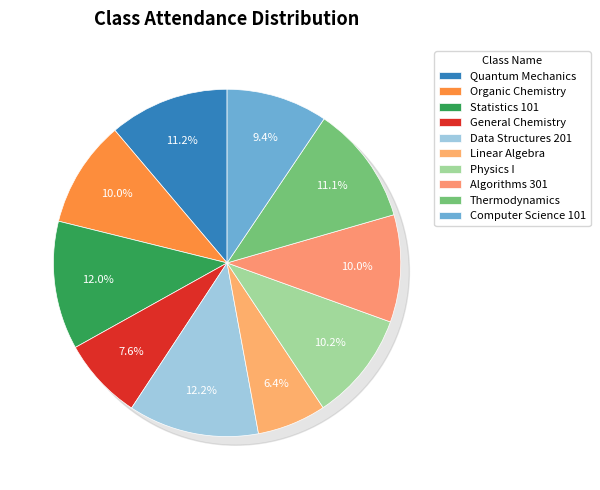

Count the number of slices in the pie.

10